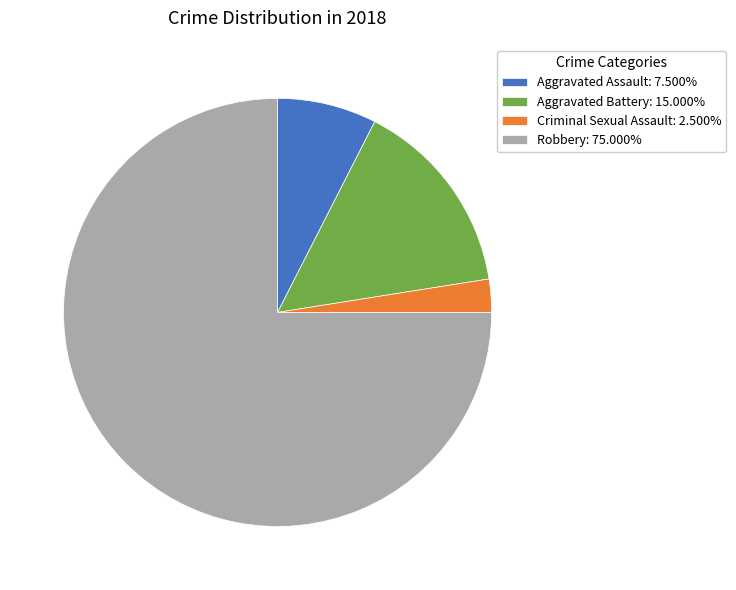

Does Aggravated Assault account for over 50% of the chart?

No